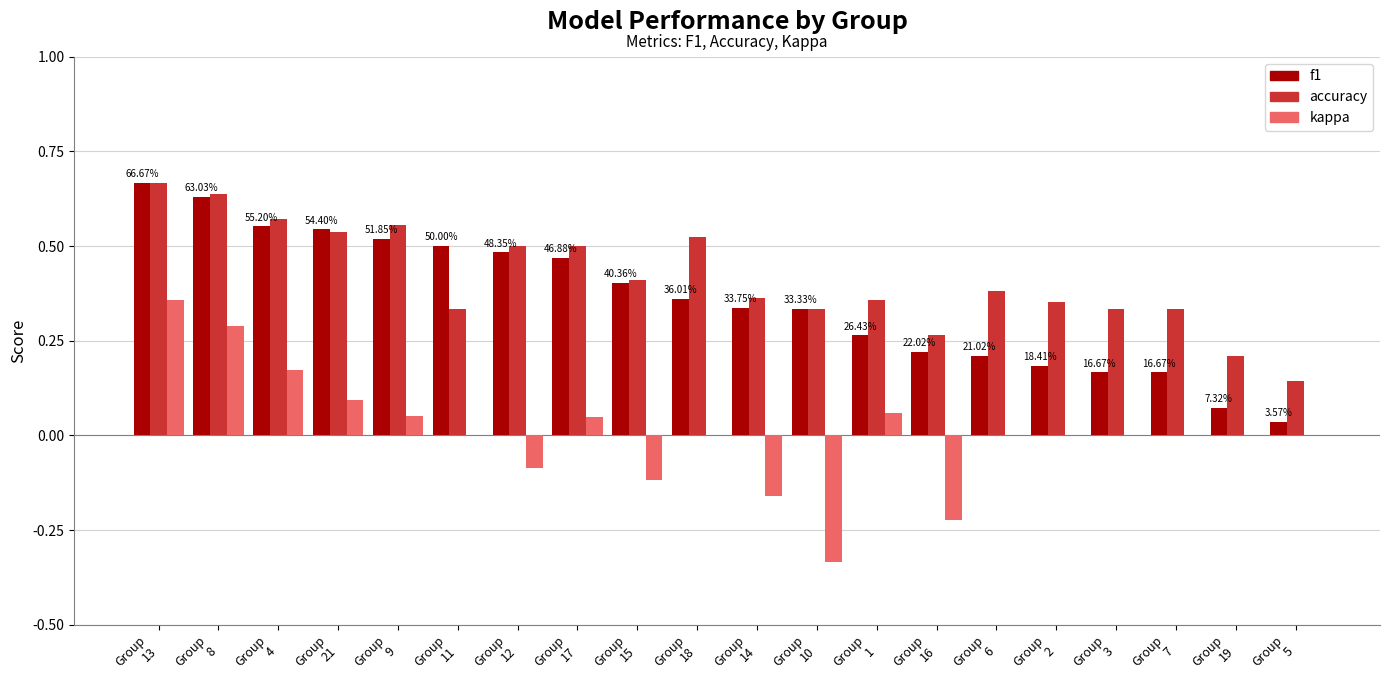

At how many categories does at least one series exceed 0?

20